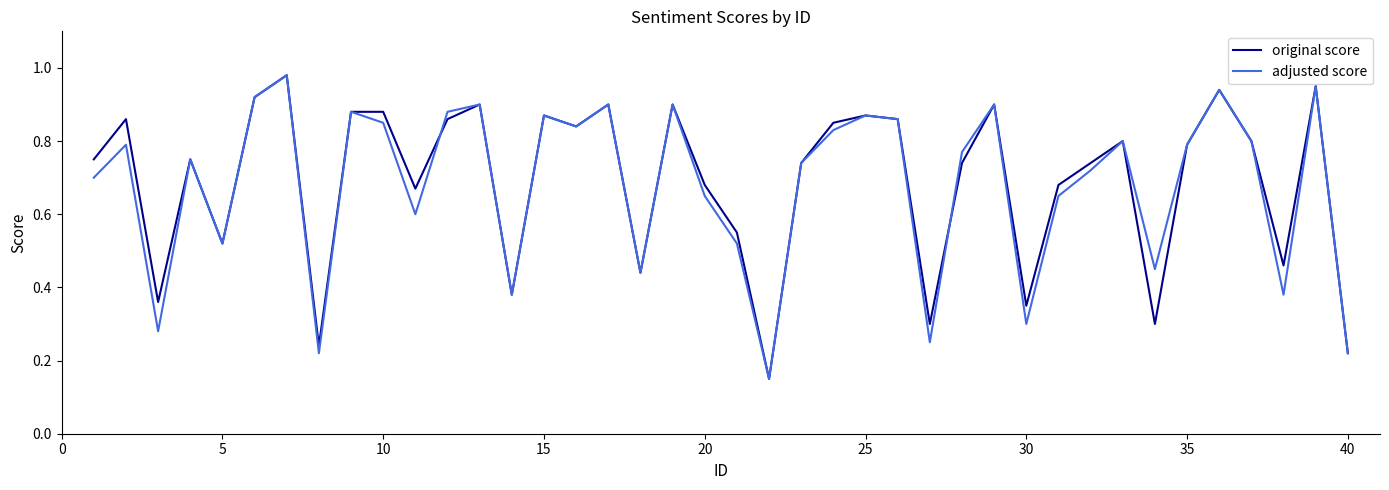

Count the number of data series in this chart.

2